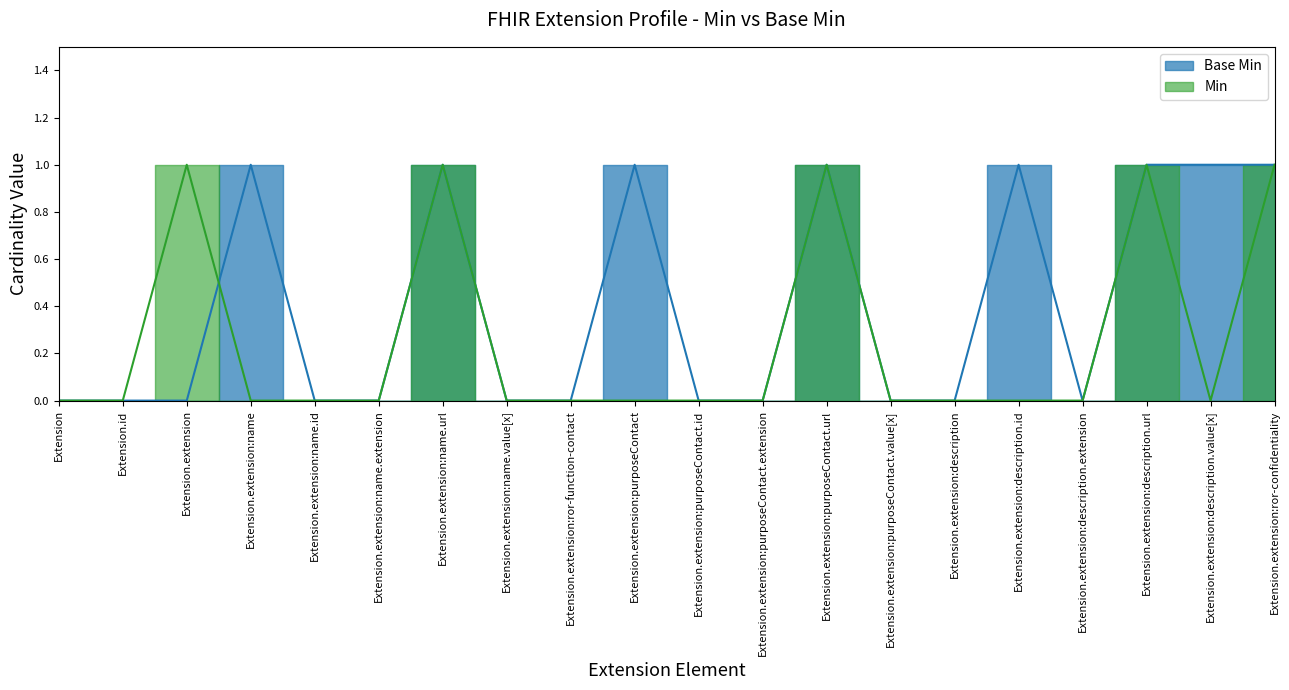

Reading left to right, list all the values displayed in this chart.

Extension=0	Extension.id=0	Extension.extension=0	Extension.extension:name=1	Extension.extension:name.id=0	Extension.extension:name.extension=0	Extension.extension:name.url=1	Extension.extension:name.value[x]=0	Extension.extension:ror-function-contact=0	Extension.extension:purposeContact=1	Extension.extension:purposeContact.id=0	Extension.extension:purposeContact.extension=0	Extension.extension:purposeContact.url=1	Extension.extension:purposeContact.value[x]=0	Extension.extension:description=0	Extension.extension:description.id=1	Extension.extension:description.extension=0	Extension.extension:description.url=1	Extension.extension:description.value[x]=1	Extension.extension:ror-confidentiality=1